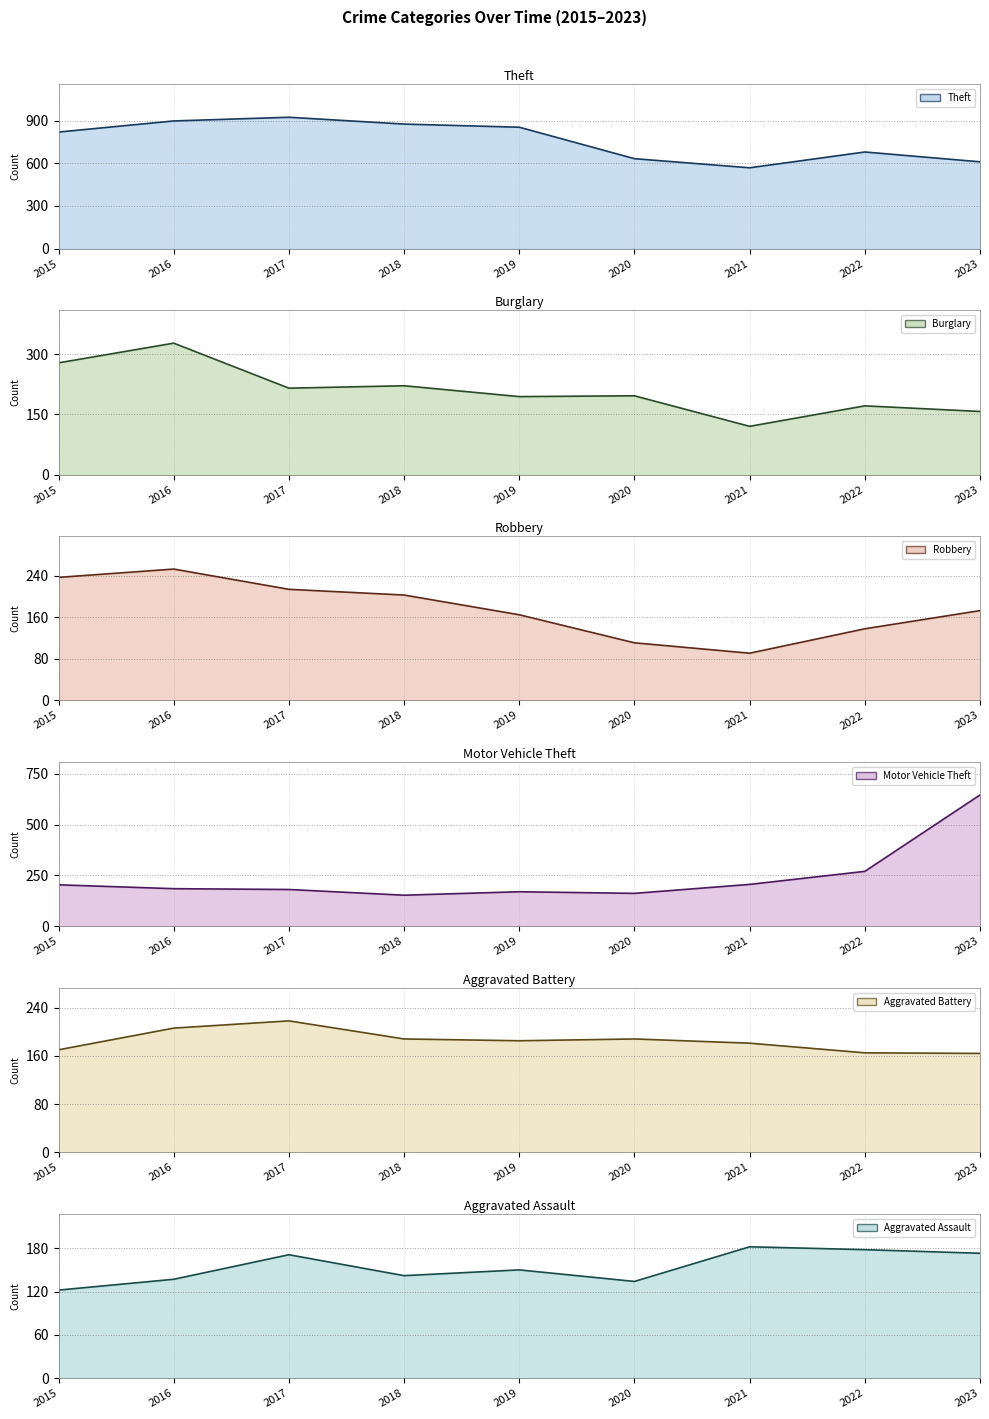

Does the chart have visible grid lines?

Yes